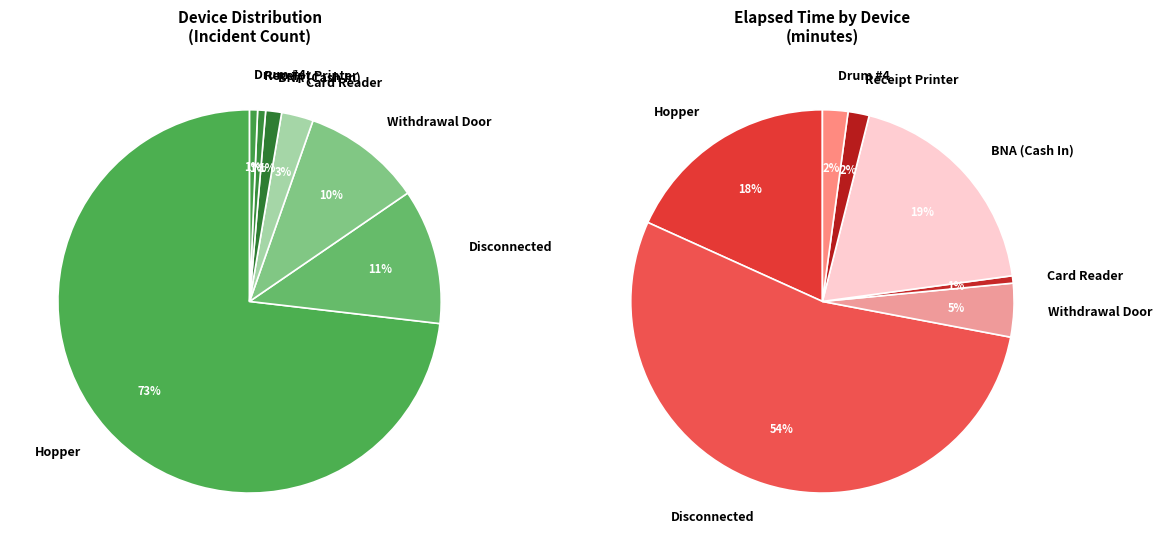

Is Other the majority of the pie?

No